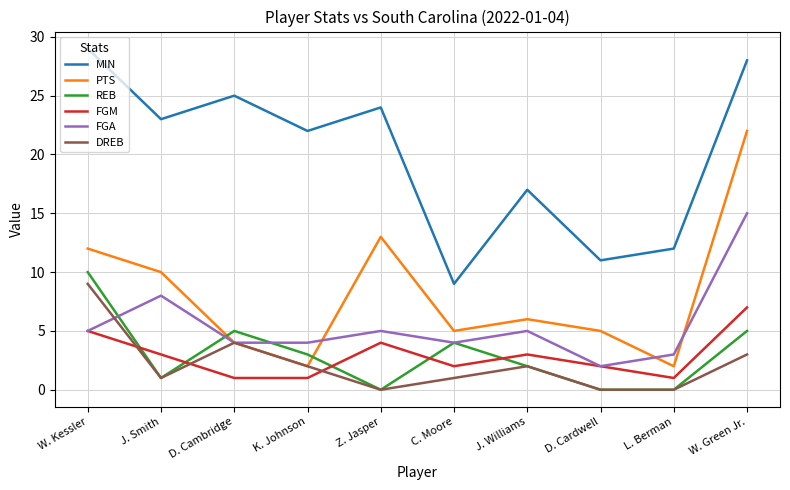

Which category has the lowest value in the FGA series?

D. Cardwell